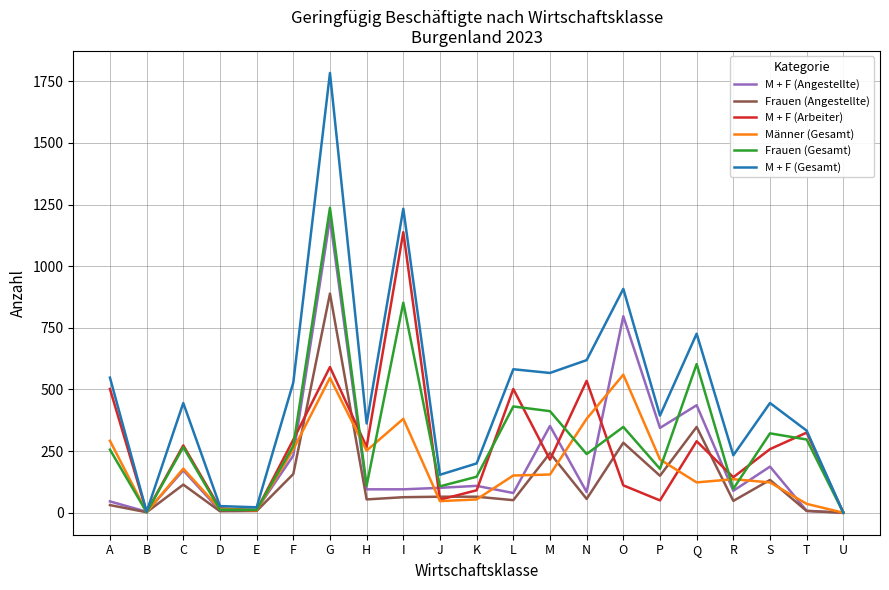

At which category does Frauen (Gesamt) reach its first local valley?

B